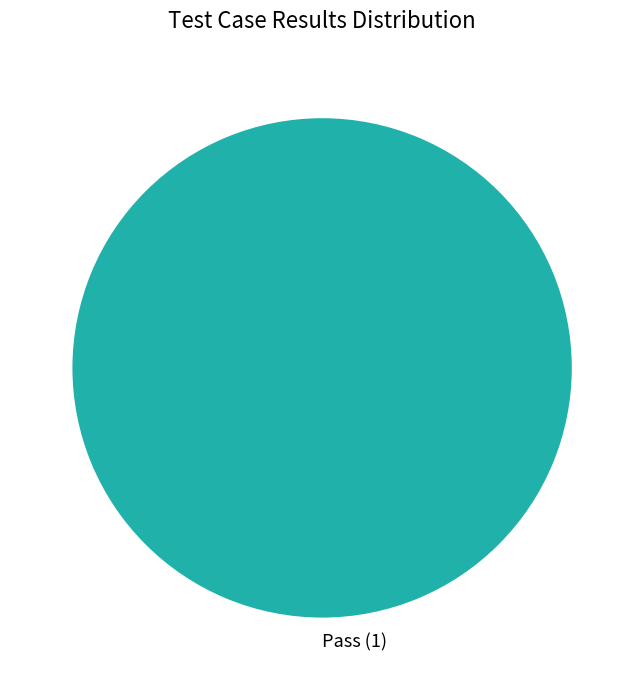

What is the majority slice?

Pass (1)